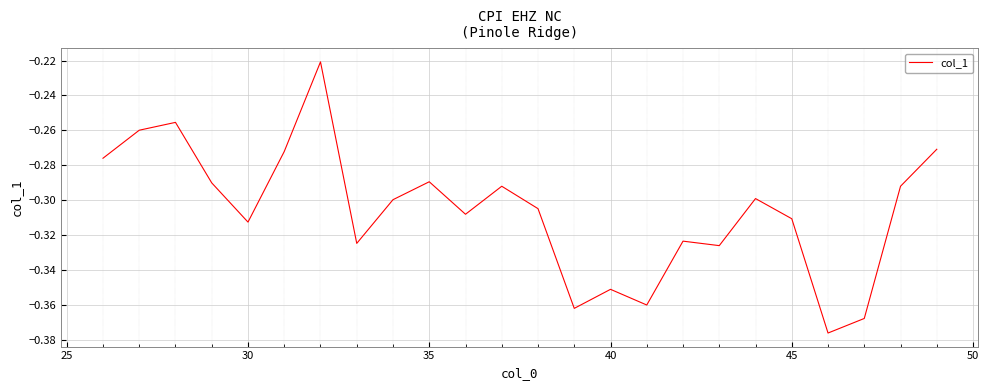

Reading left to right, transcribe all the data shown in this chart.

-0.3	-0.3	-0.3	-0.3	-0.3	-0.3	-0.2	-0.3	-0.3	-0.3	-0.3	-0.3	-0.3	-0.4	-0.4	-0.4	-0.3	-0.3	-0.3	-0.3	-0.4	-0.4	-0.3	-0.3